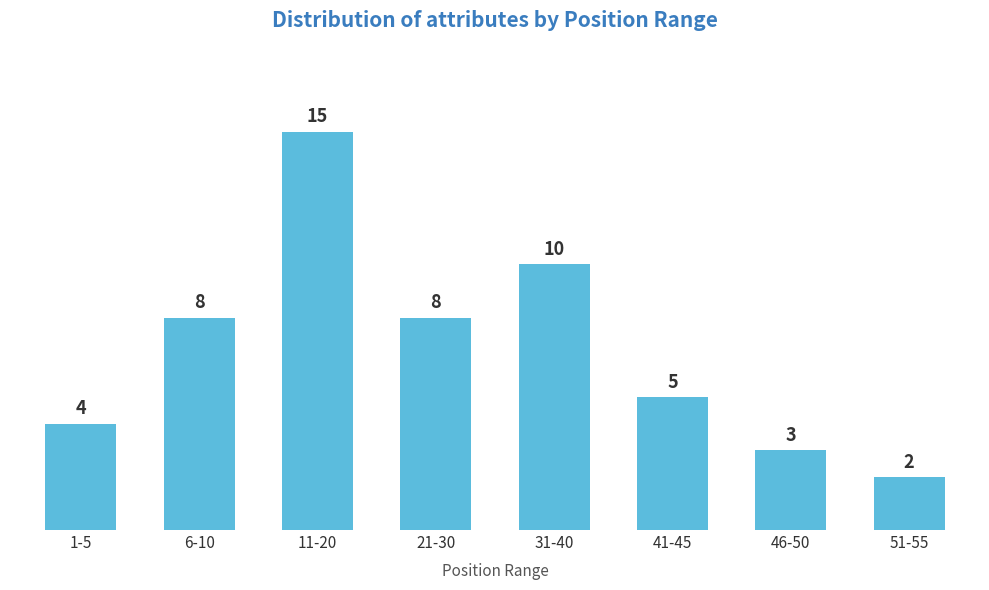

Reading left to right, transcribe all the data shown in this chart.

4	8	15	8	10	5	3	2